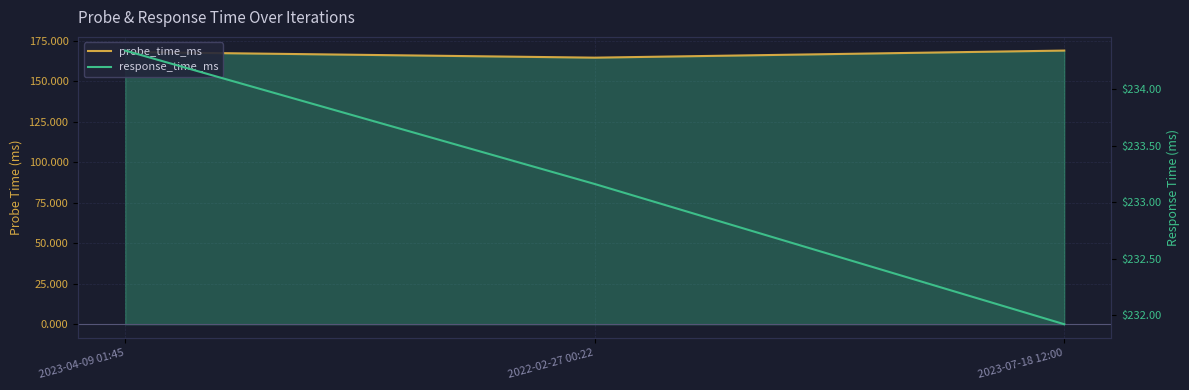

What is the difference between the response_time_ms values at 2022-02-27 00:22 and 2023-04-09 01:45?

1.2